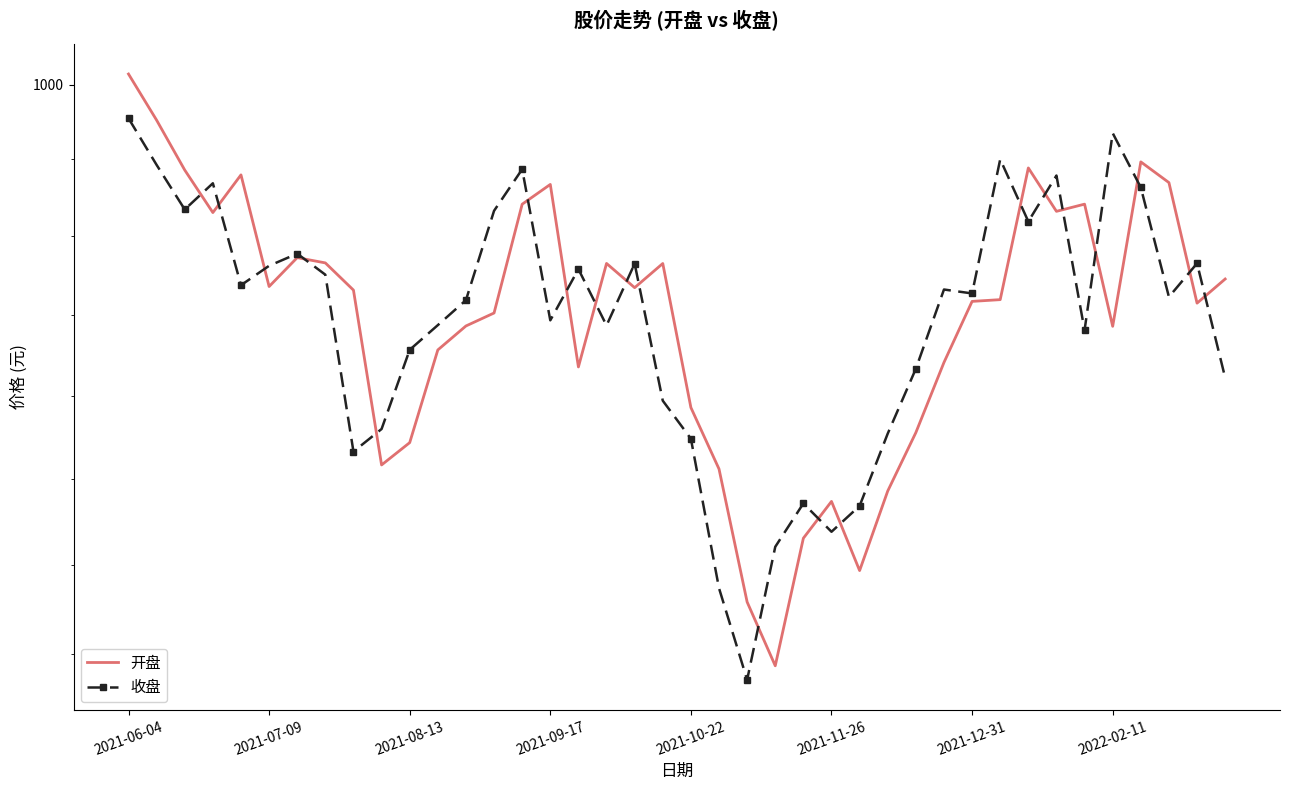

What is the difference between the maximum and minimum values in the 收盘 series?

170.9